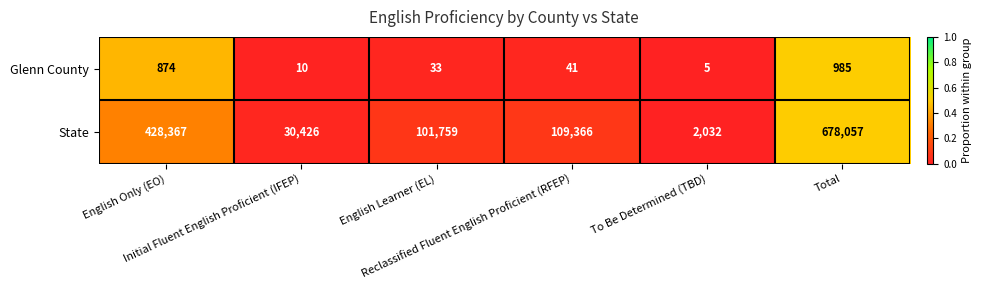

At how many categories does at least one series exceed 68168?

4